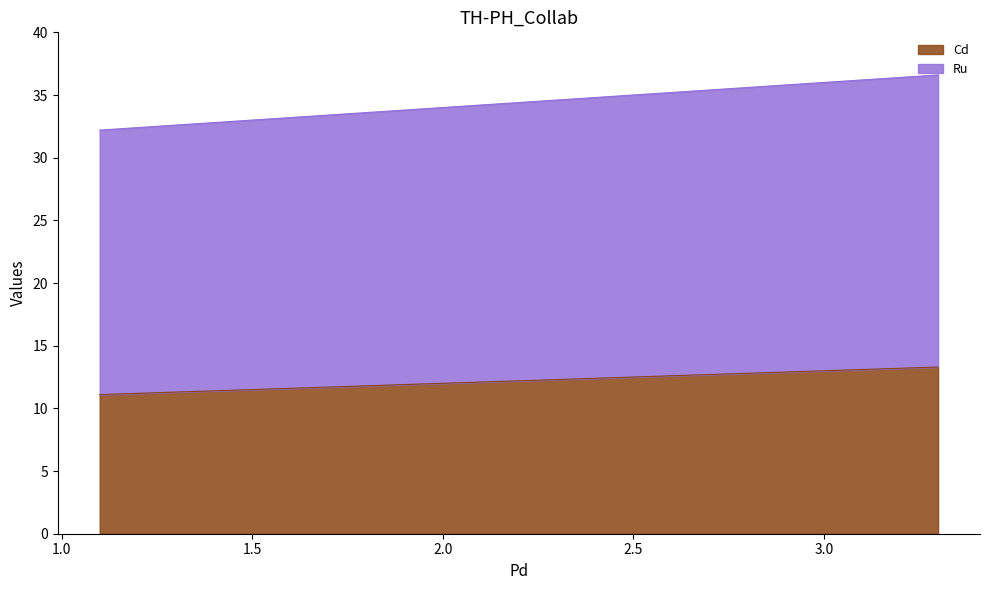

What is the minimum value for Cd?

11.1